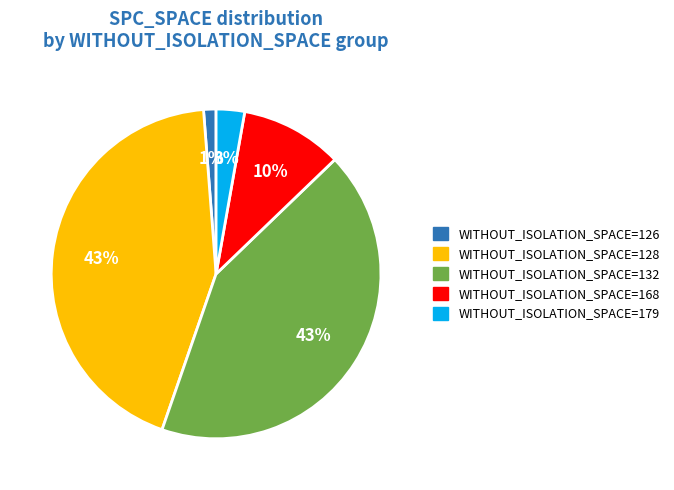

To the nearest percent, what is the difference between the largest and smallest slice percentages?

42%